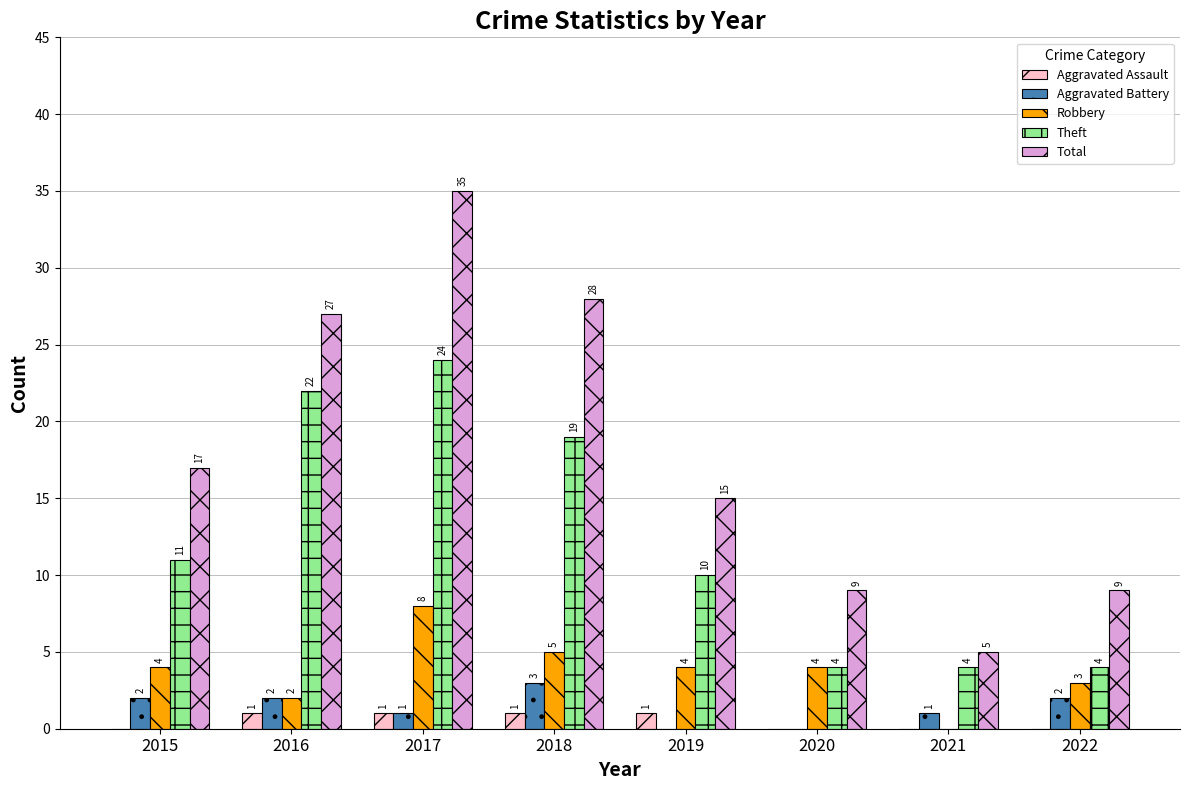

What is the sum of all Robbery values?

30